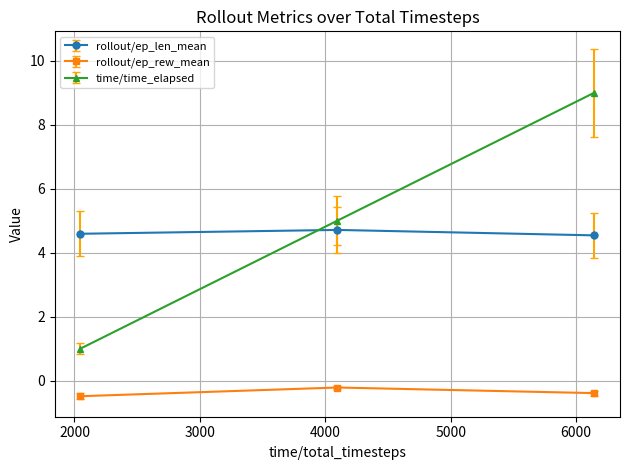

Reading right to left, extract all data points from this chart.

rollout/ep_len_mean: 4.5	4.7	4.6
rollout/ep_rew_mean: -0.4	-0.2	-0.5
time/time_elapsed: 9.0	5.0	1.0